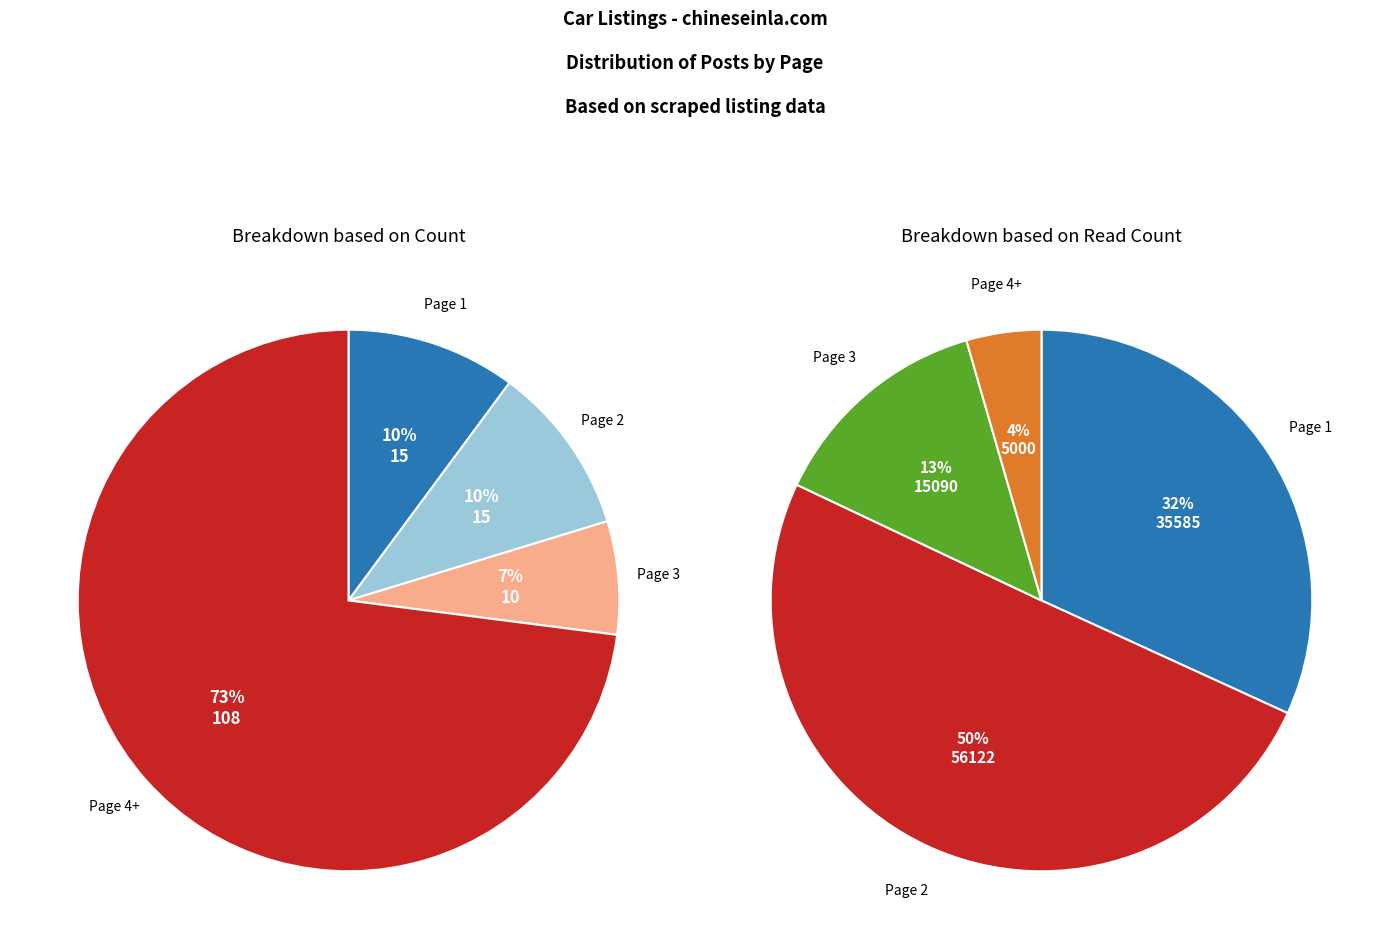

Which category has the smallest portion of the pie?

Page 4